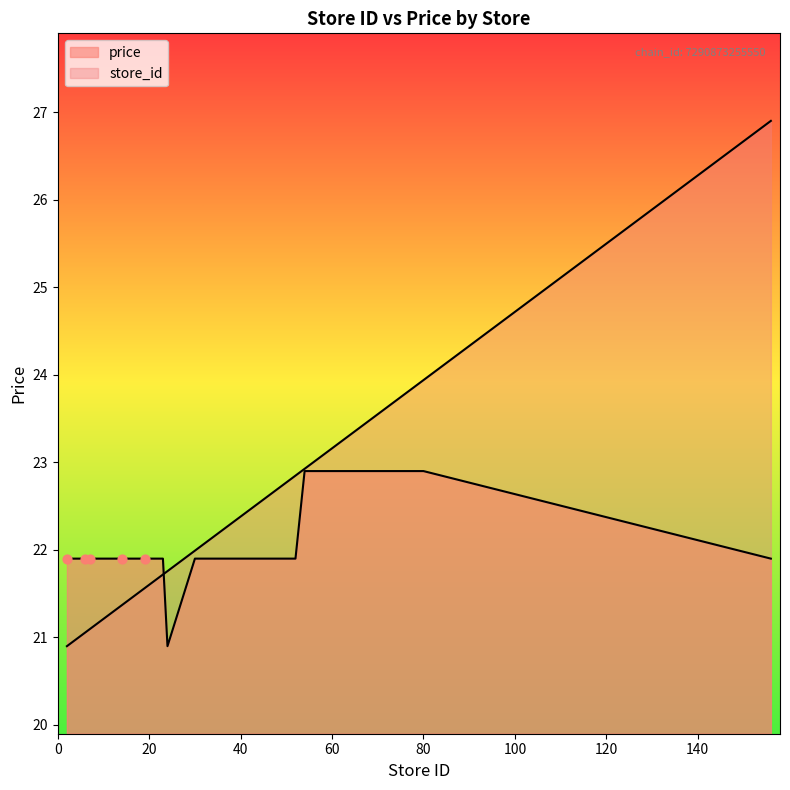

At how many categories does at least one series exceed 25?

1